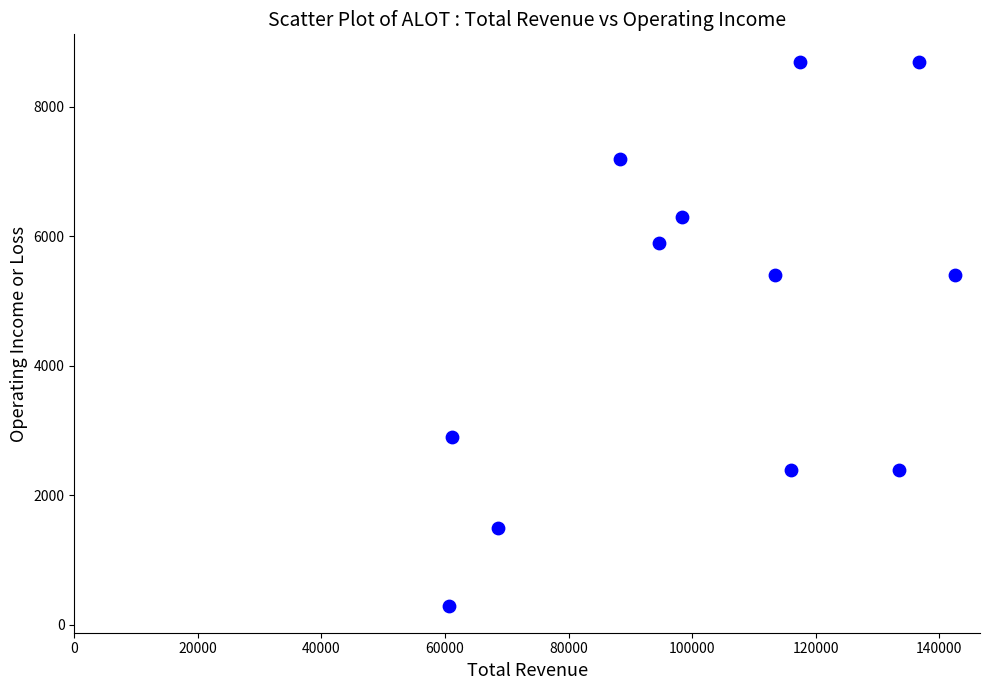

What is the range of Y values (max minus min)?

8400